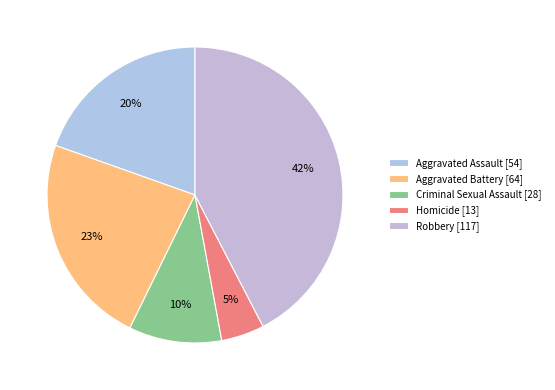

Which slice is the largest?

Robbery